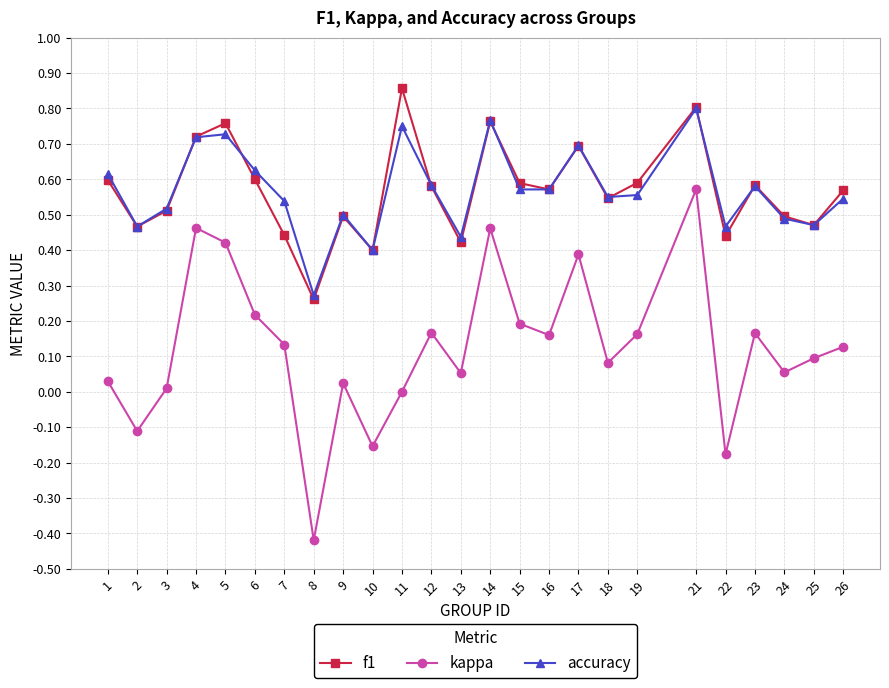

True or false: f1 and accuracy cross at least once.

True